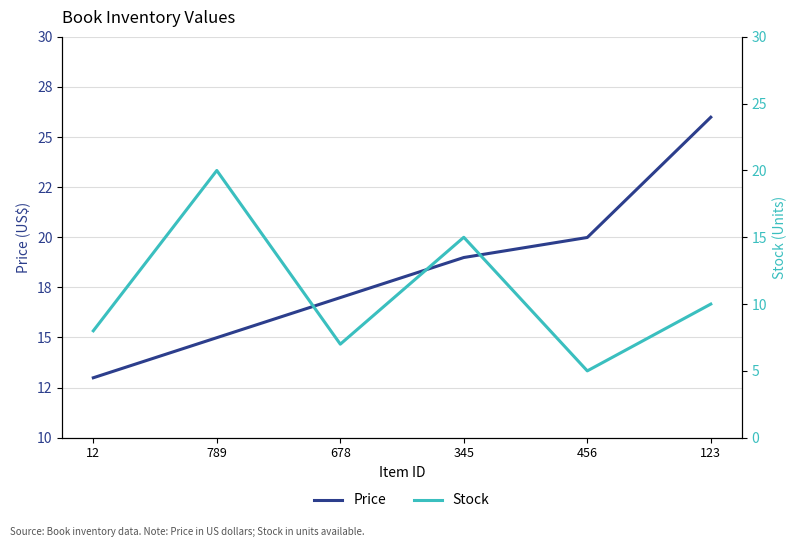

Where do Stock and Price first cross each other?

12 and 789